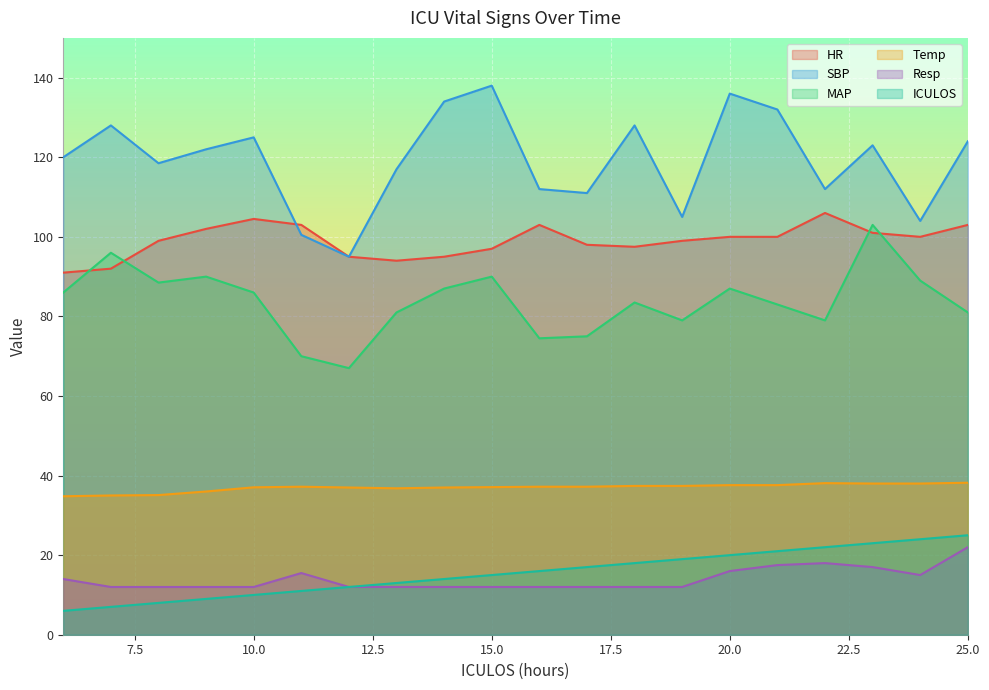

At how many categories does at least one series exceed 30?

20